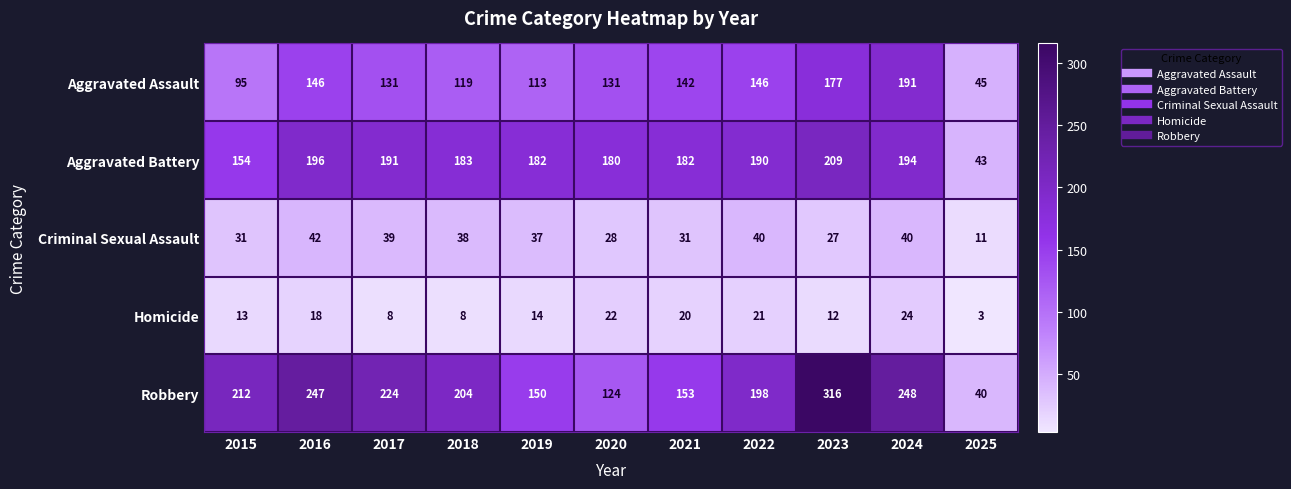

What is the difference between the Homicide values at 2022 and 2015?

8